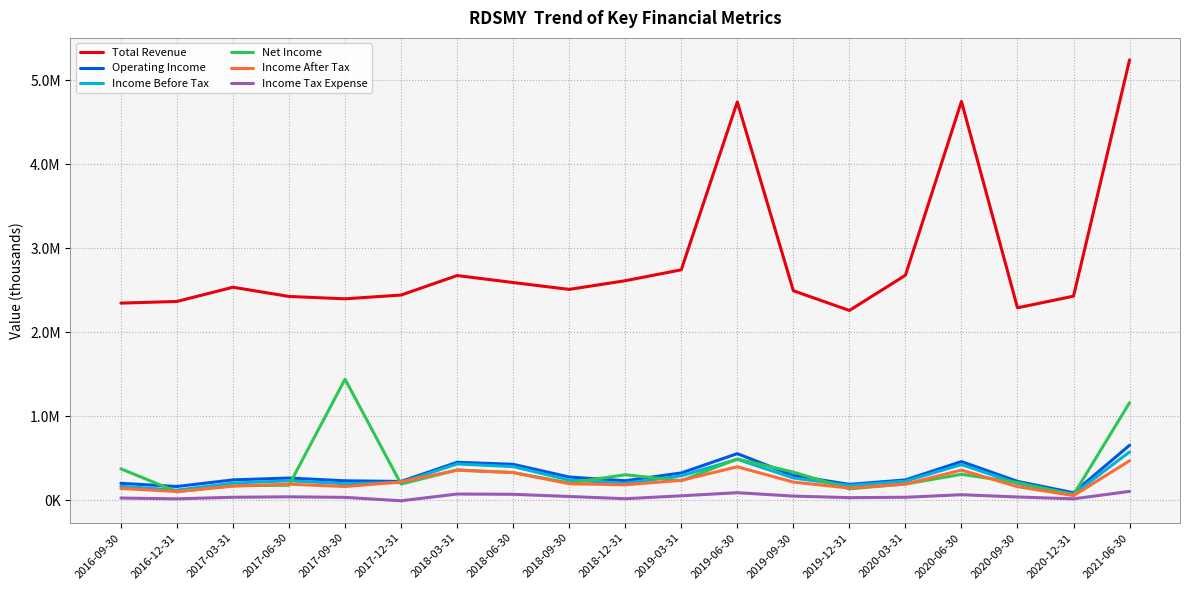

What are all the series names shown in the legend?

Total Revenue, Operating Income, Income Before Tax, Net Income, Income After Tax, Income Tax Expense